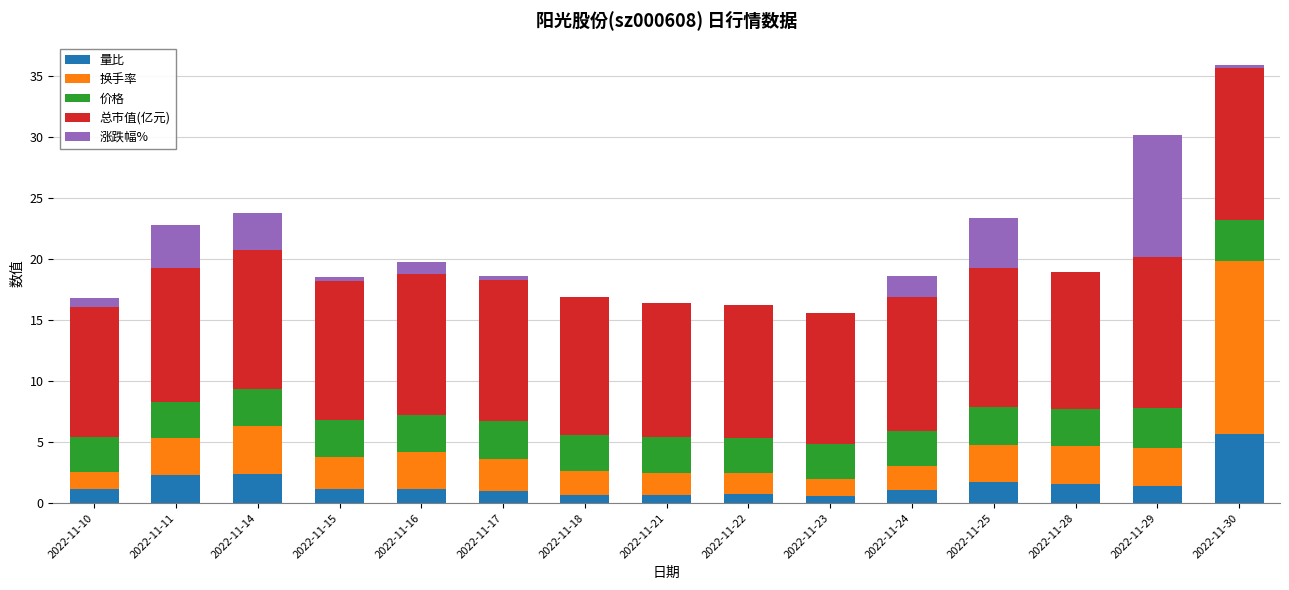

How many data points does each series have?

15